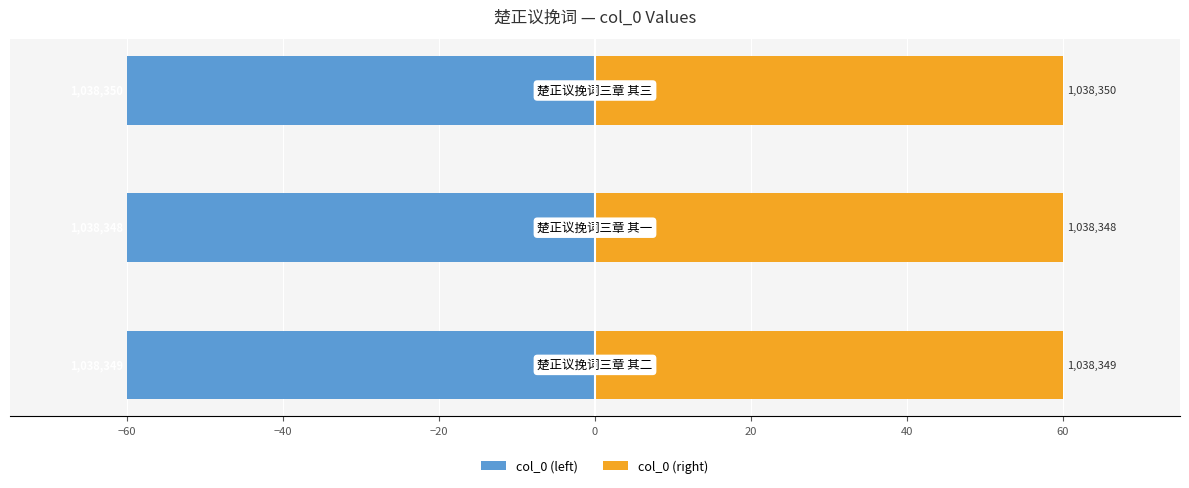

Are the bars horizontal?

Yes